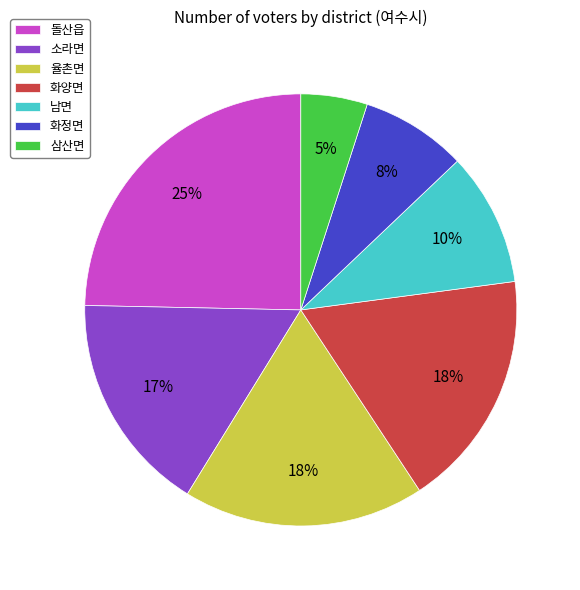

To the nearest percent, what percentage of the pie is 화양면?

18%